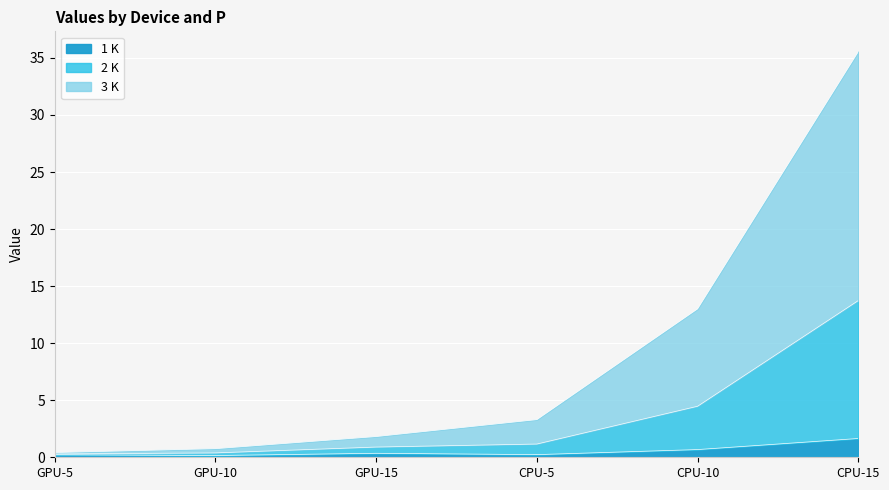

Between GPU-15 and GPU-10, which is larger?

GPU-15